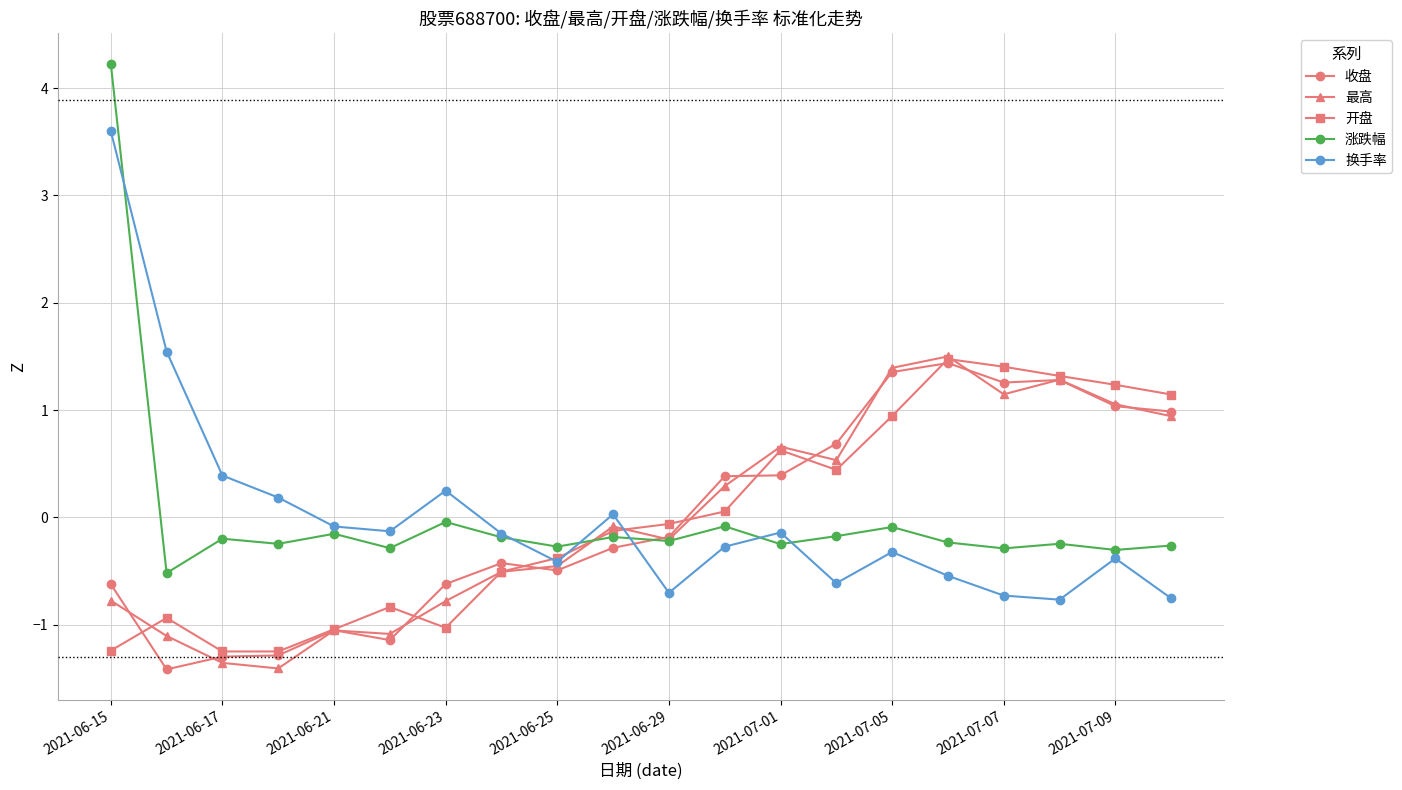

What is the value of the 涨跌幅 point at the 11th from the left?

-0.2